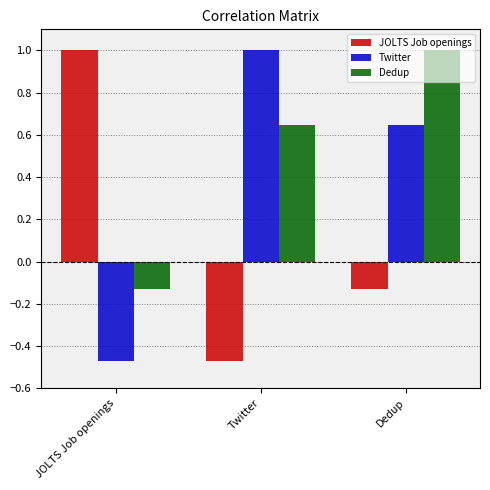

List the labels in order of Dedup value, smallest first.

JOLTS Job openings, Twitter, Dedup